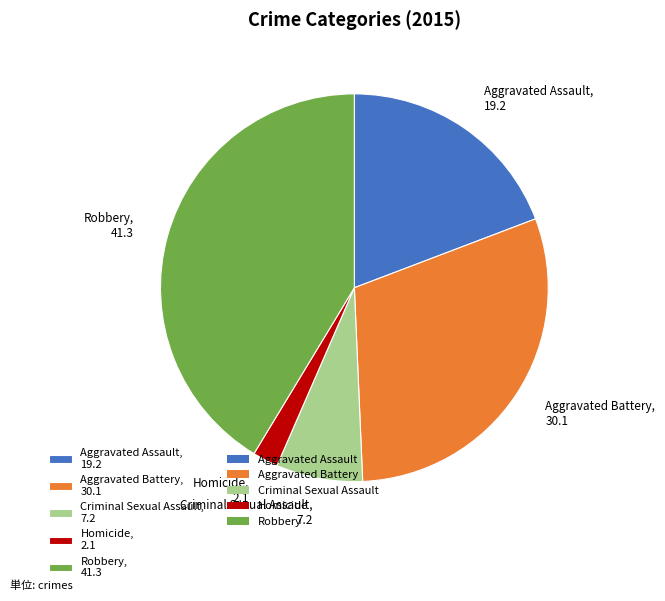

Which has a higher value, Aggravated Battery, 30.1 or Aggravated Assault, 19.2?

Aggravated Battery, 30.1